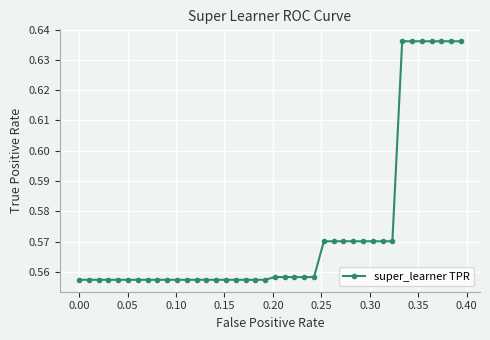

How many lines are shown in the chart?

1